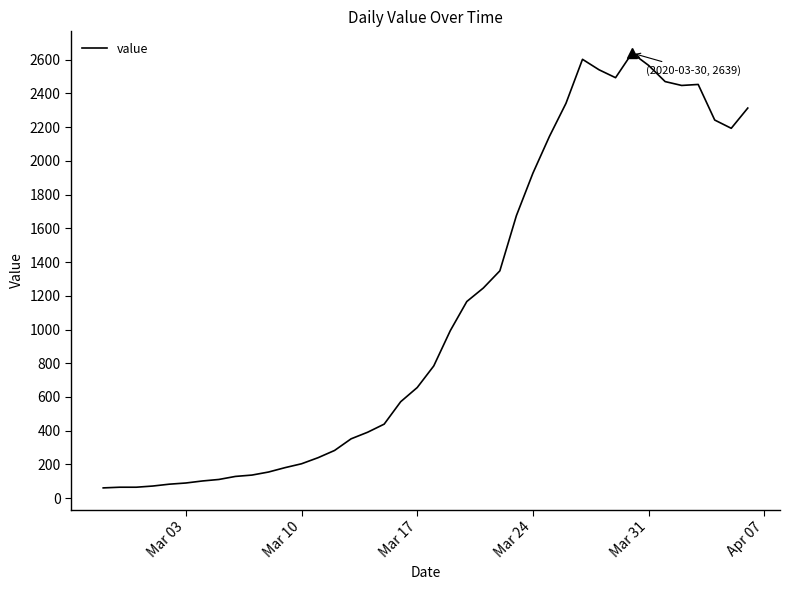

What is the difference between the maximum and minimum values?

2578